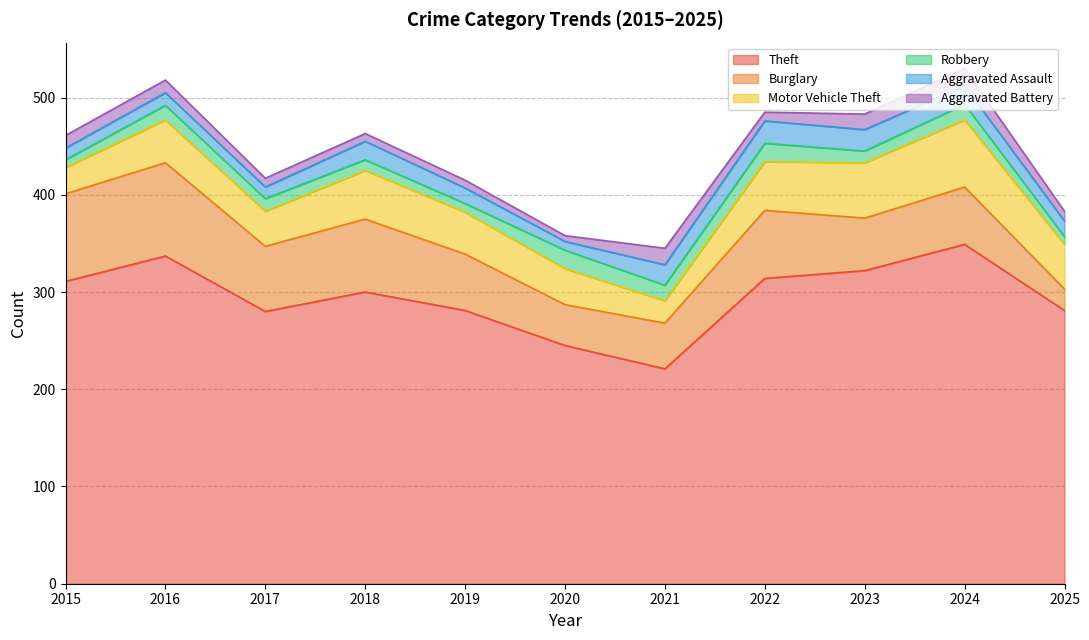

What is the difference between the highest and lowest values at 2023?

310